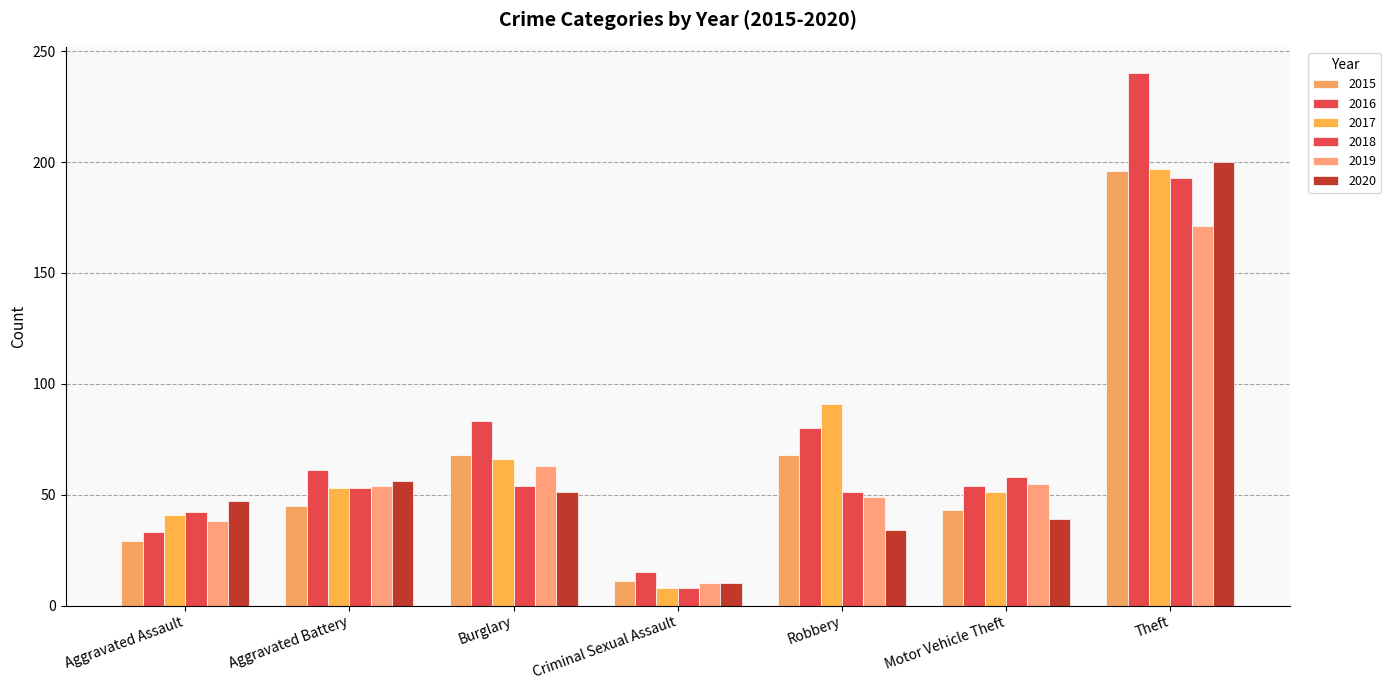

What position from the left is Theft?

7